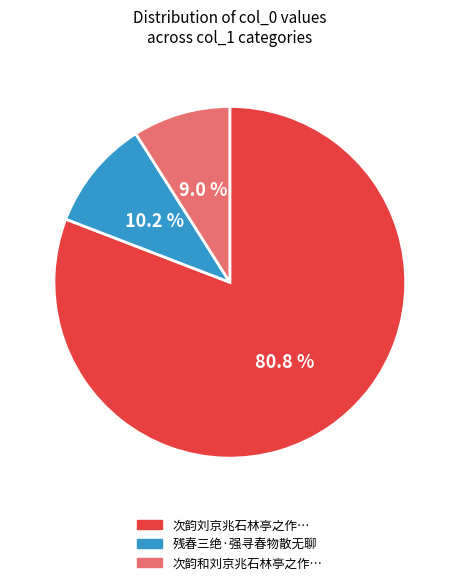

Does any single category account for the majority?

Yes